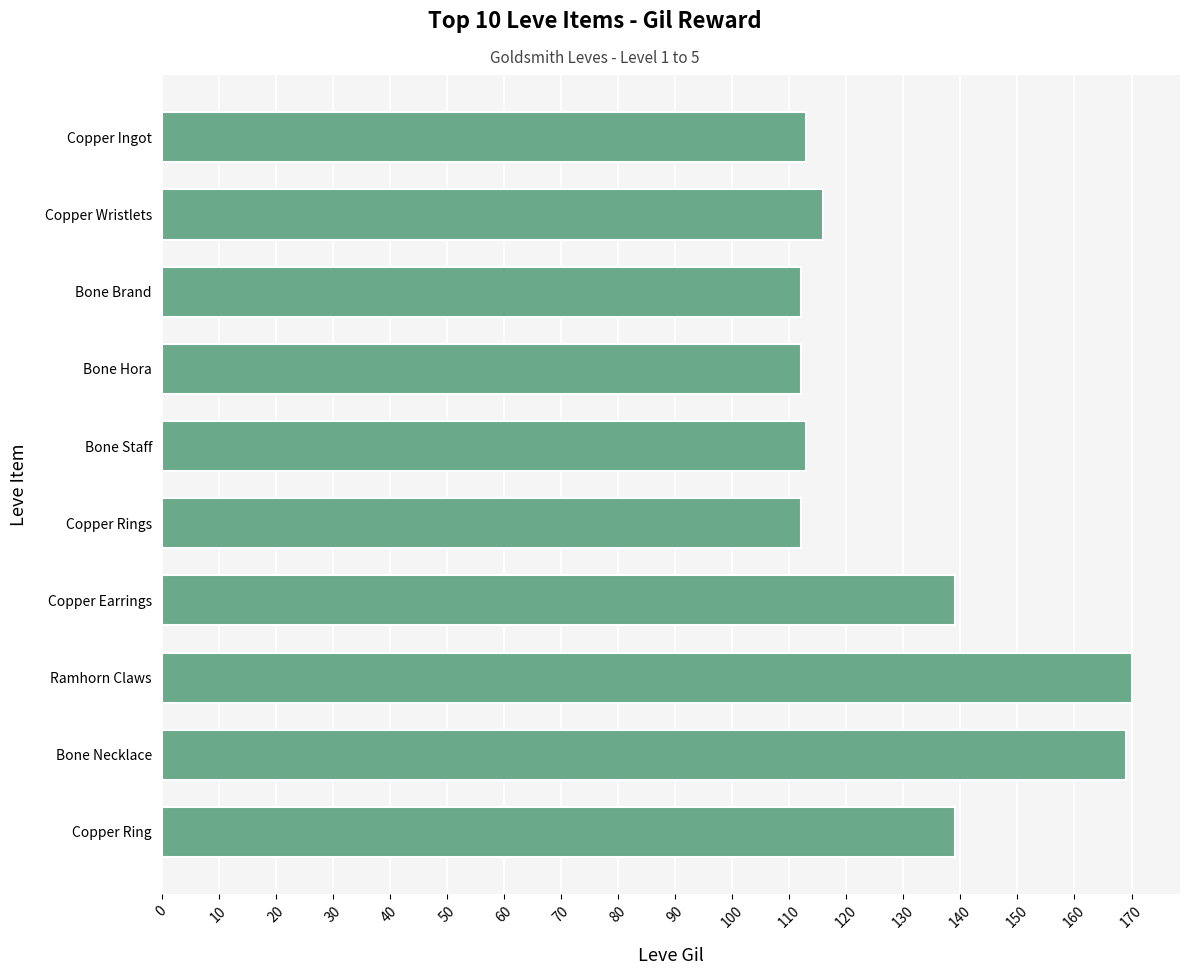

What is the smallest value displayed?

112